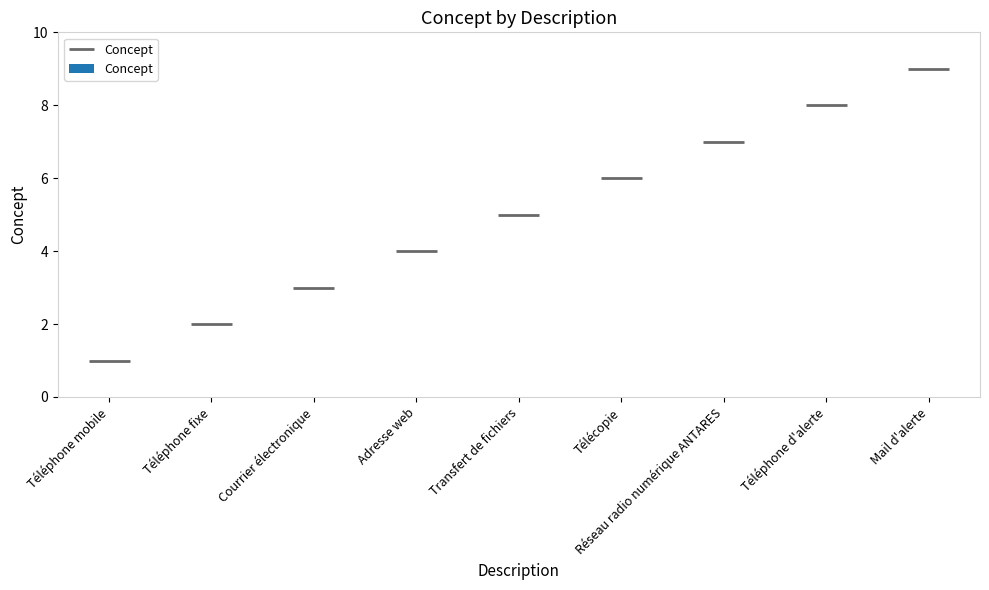

The chart shows a value of 8 at Téléphone d'alerte. True or false?

True